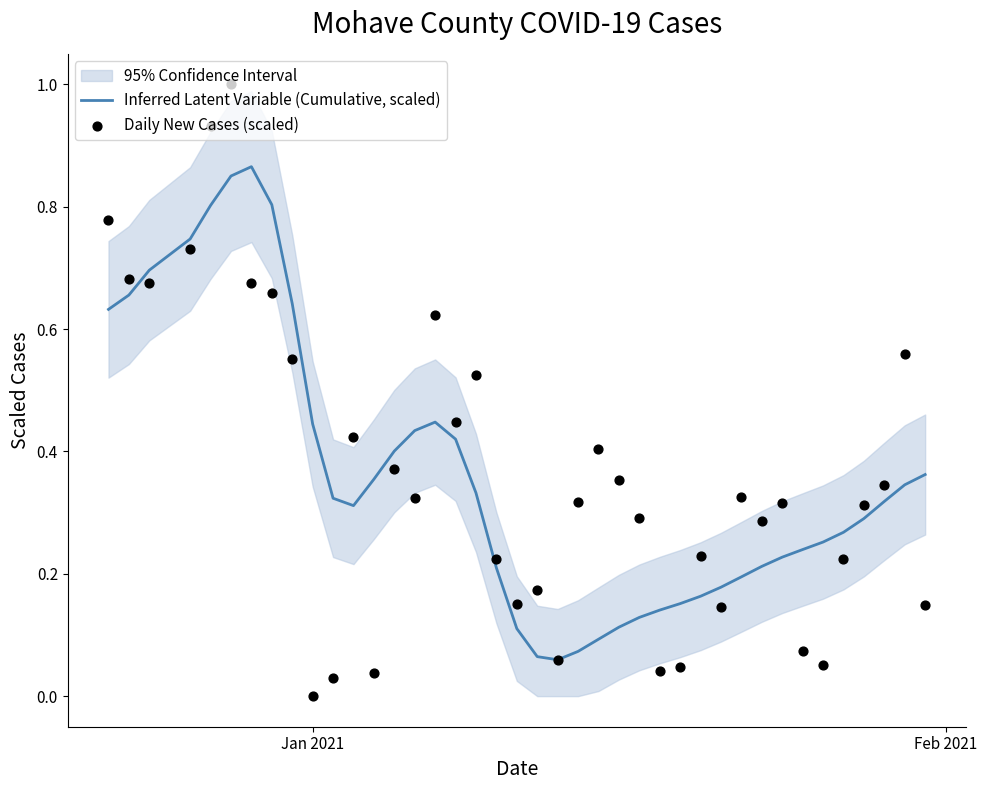

Which series has the largest total across all categories?

Daily New Cases (scaled)